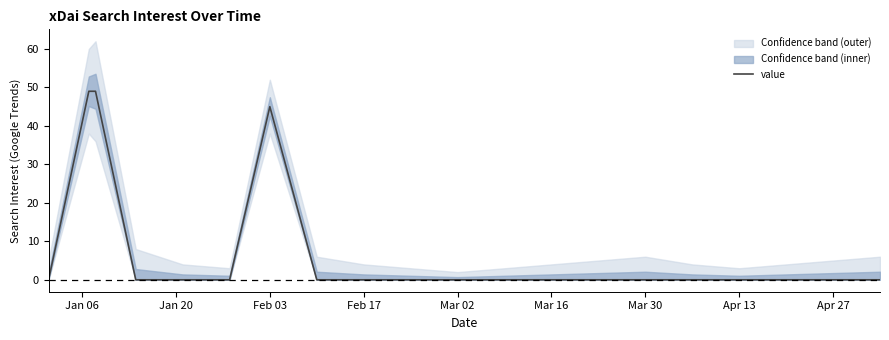

The value of value at Mar 16 is 0. True or false?

True